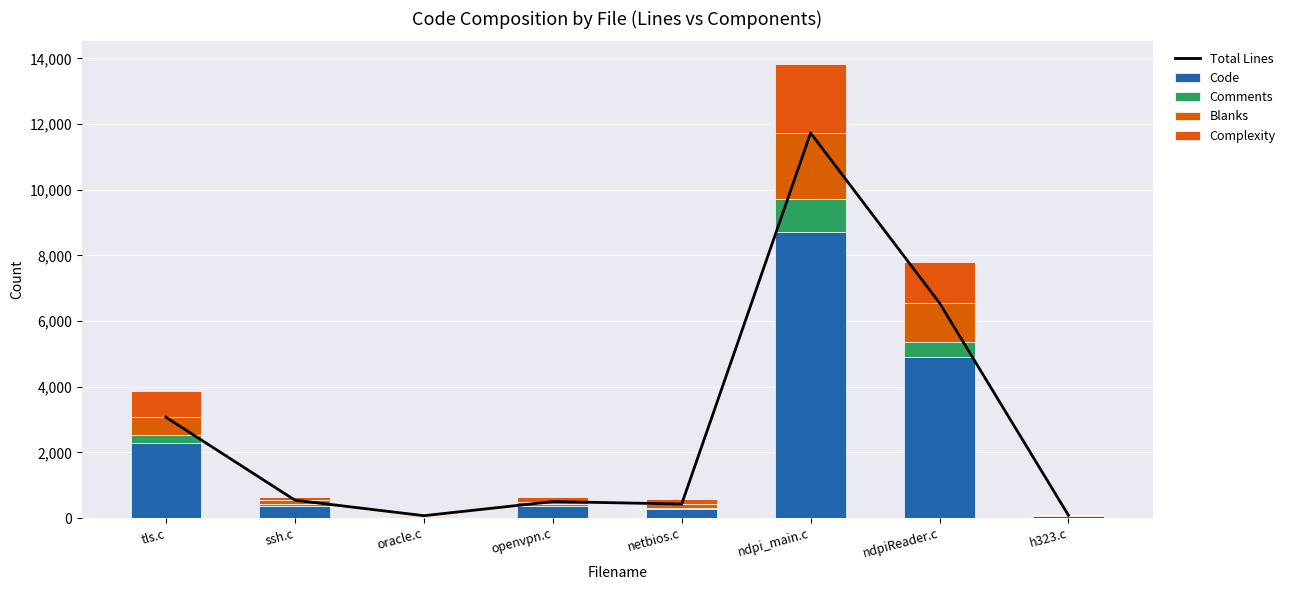

What is the average value of the Code series?

2118